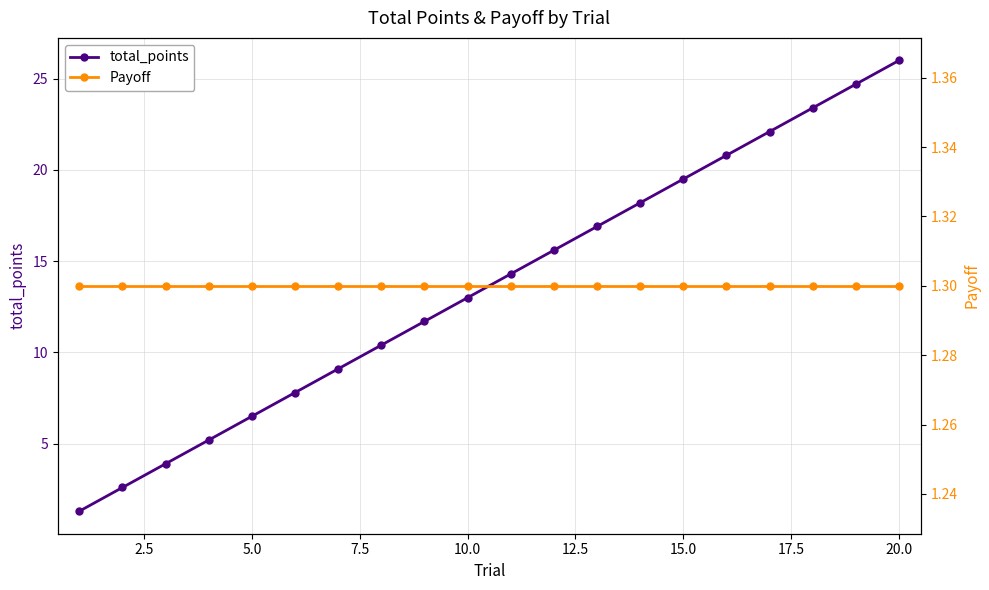

True or false: Payoff has more than 2 interior local peaks.

False